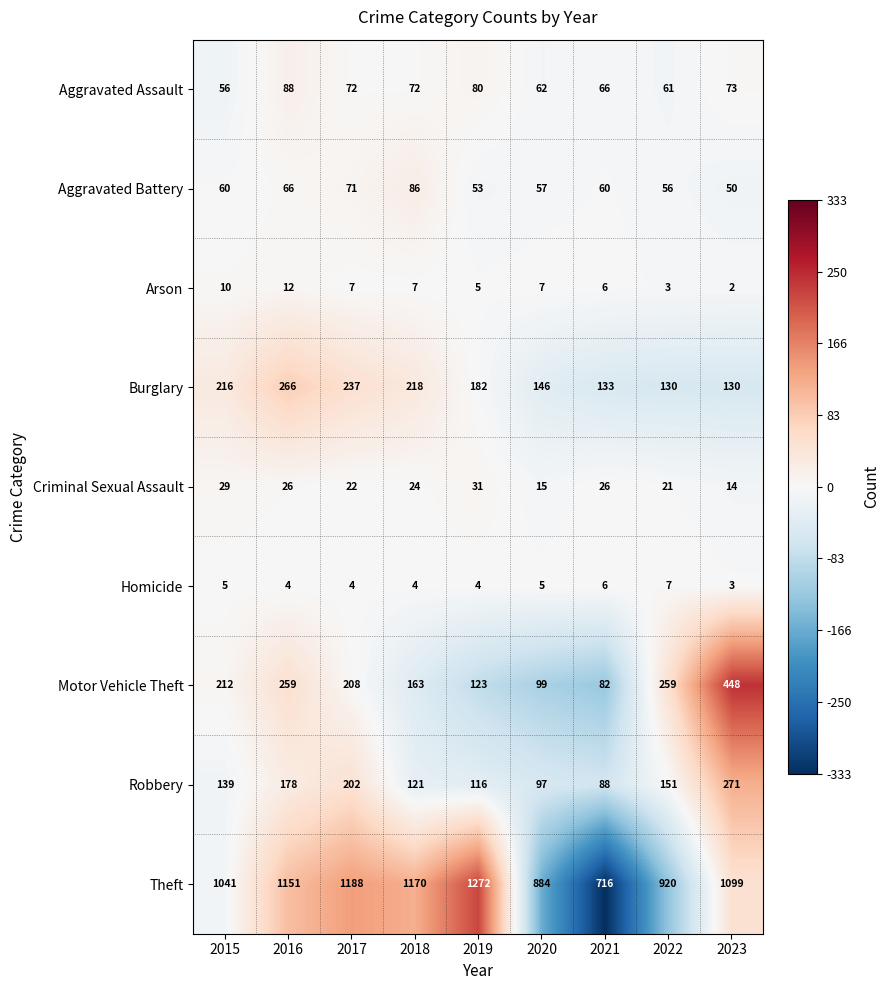

List the series in order of their peak value, lowest first.

Homicide, Arson, Criminal Sexual Assault, Aggravated Battery, Aggravated Assault, Burglary, Robbery, Motor Vehicle Theft, Theft